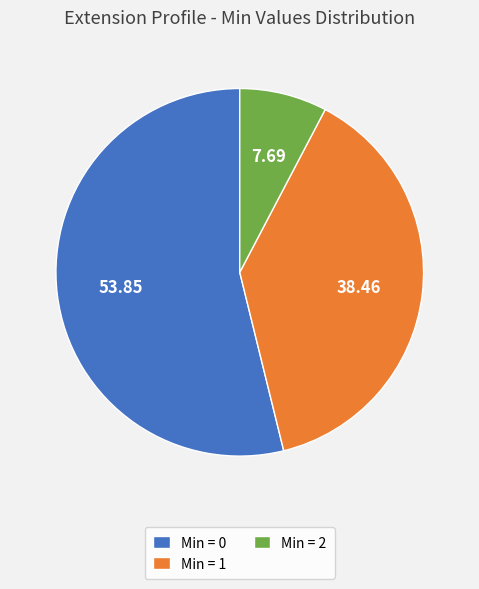

How many slices are in this pie chart?

3